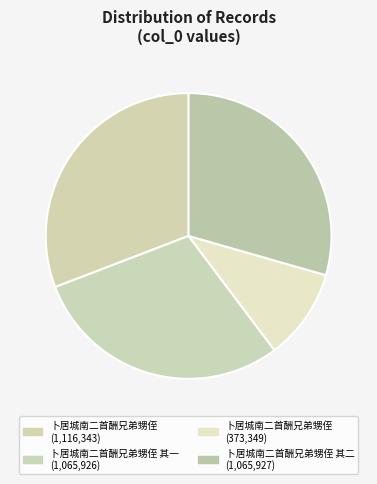

How many segments does this pie chart have?

4